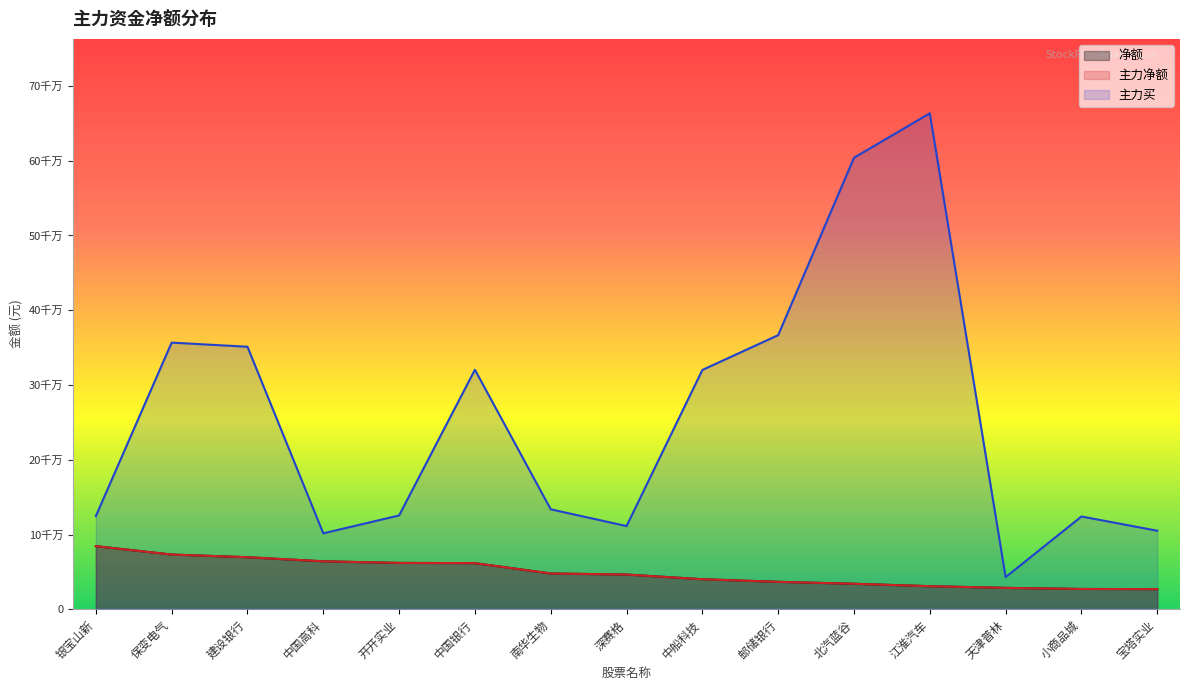

What are all the series names shown in the legend?

净额, 主力净额, 主力买